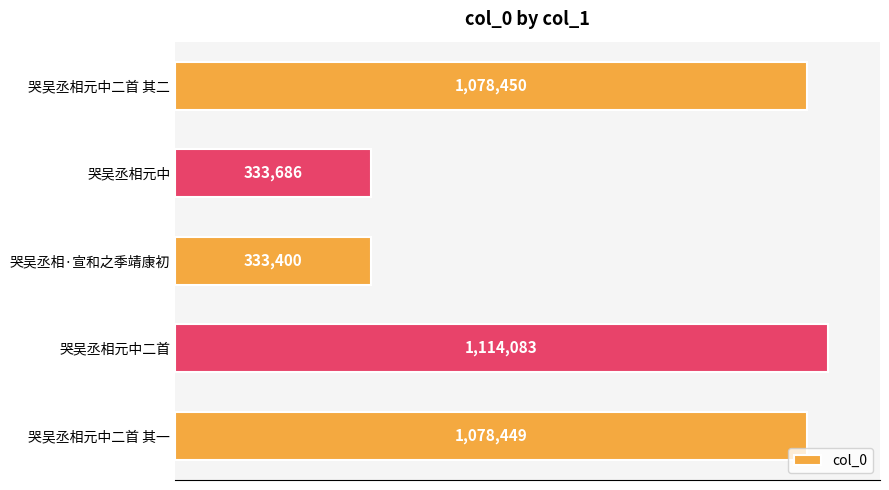

What is the average value?

787614